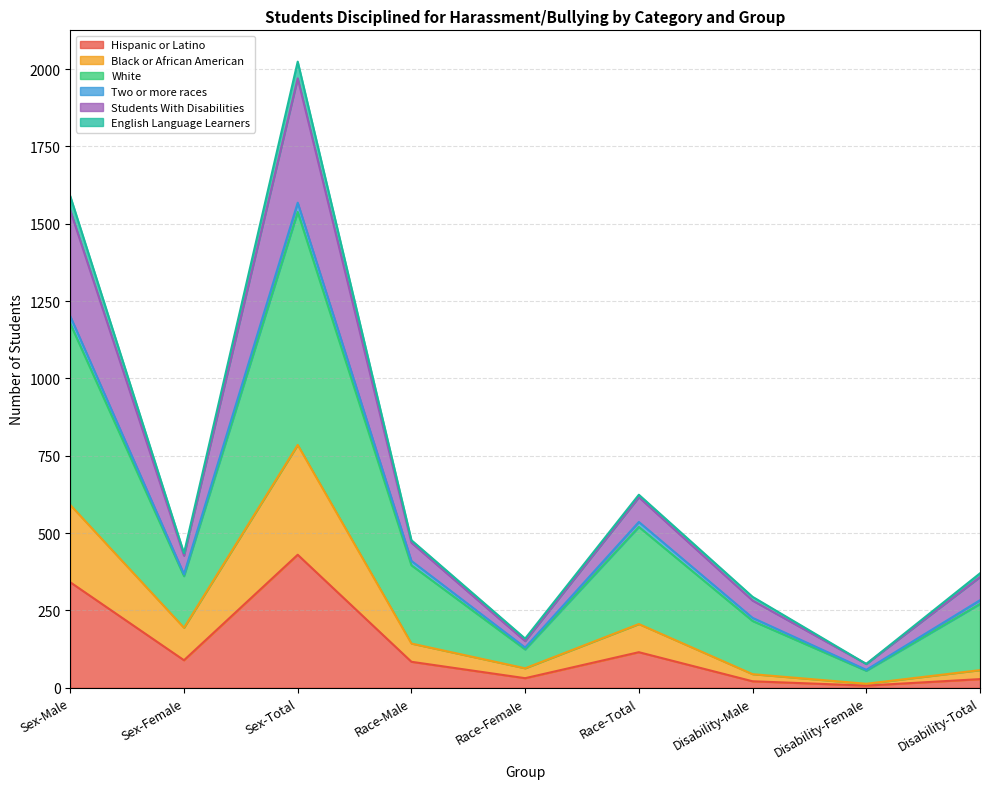

Which label corresponds to the largest value in the chart?

Sex-Total